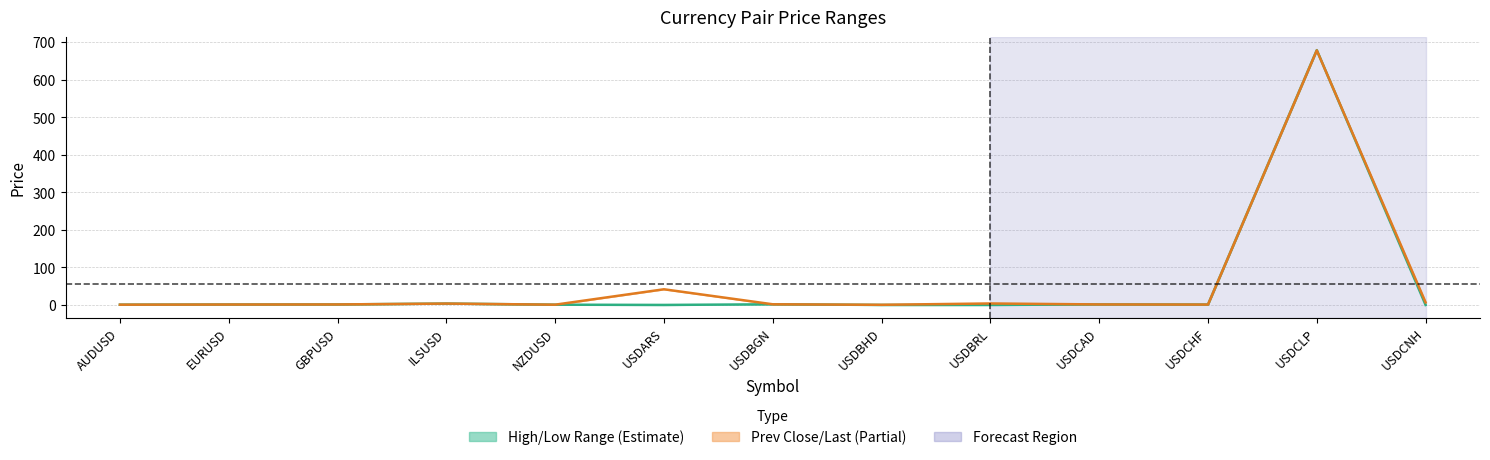

Reading left to right, what are all the values shown in this chart?

Mid (High/Low): 0.7	1.1	1.3	3.6	0.7	0.0	1.7	0.0	0.0	1.3	1.0	678.9	0.0
Last Price: 0.7	1.1	1.3	3.6	0.7	41.7	1.7	0.4	3.9	1.3	1.0	678.2	6.7